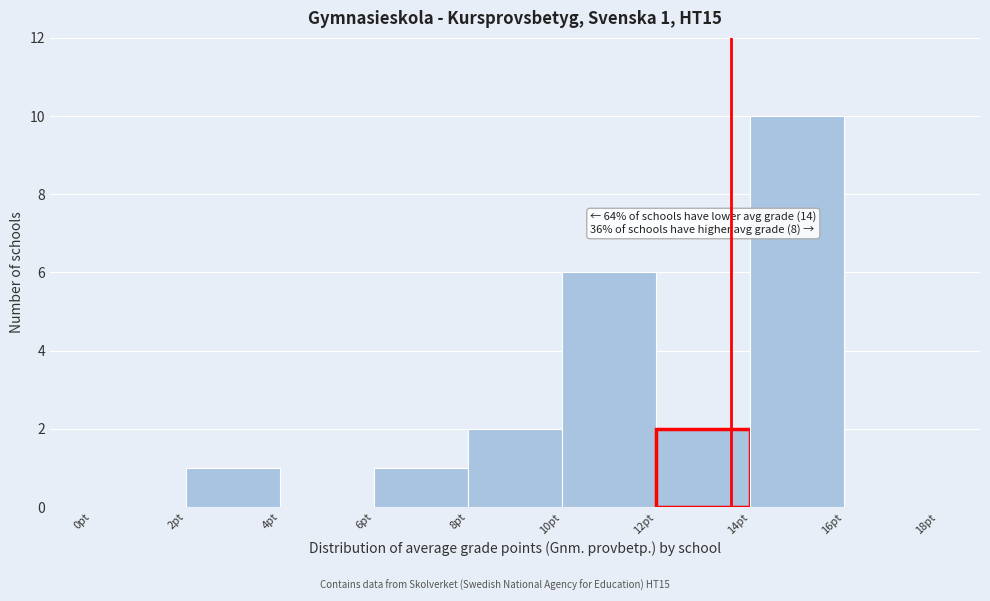

Over which range of the x-axis is the bar tallest?

14 to 16